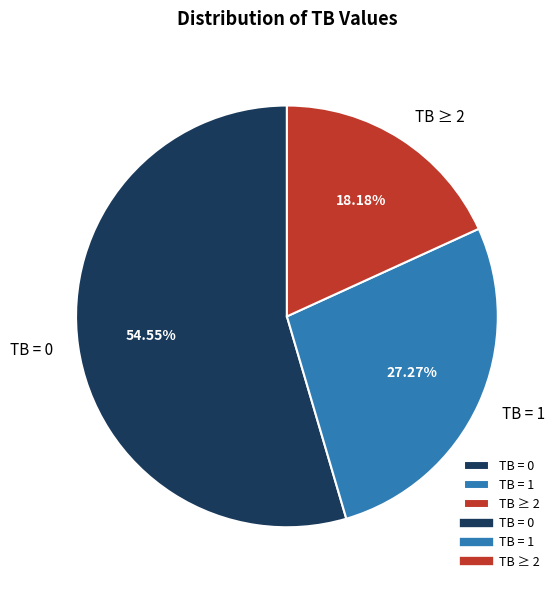

Which slice represents more than half of the pie?

TB = 0